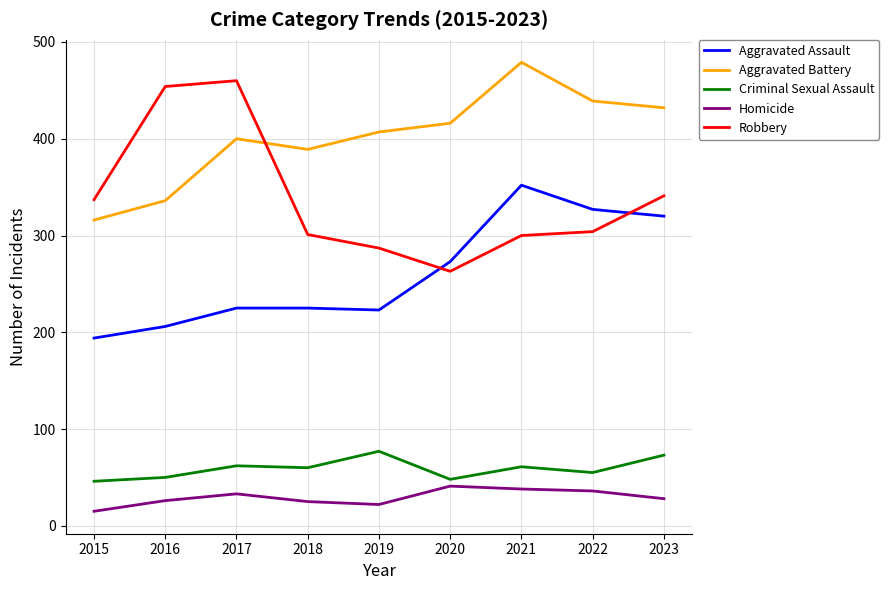

True or false: Aggravated Assault has more than 0 points higher than both neighbors.

True